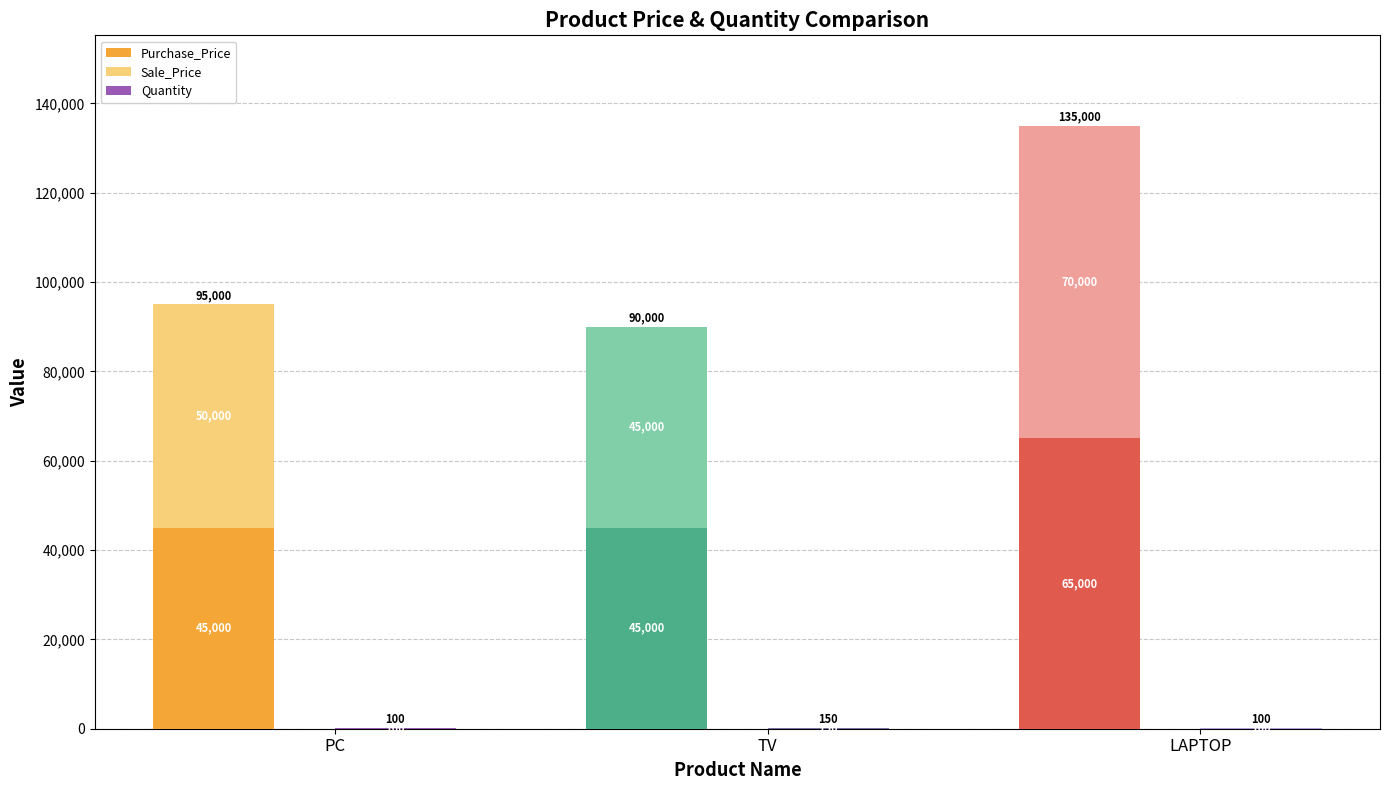

What is the spread (max minus min) of values at LAPTOP?

69900